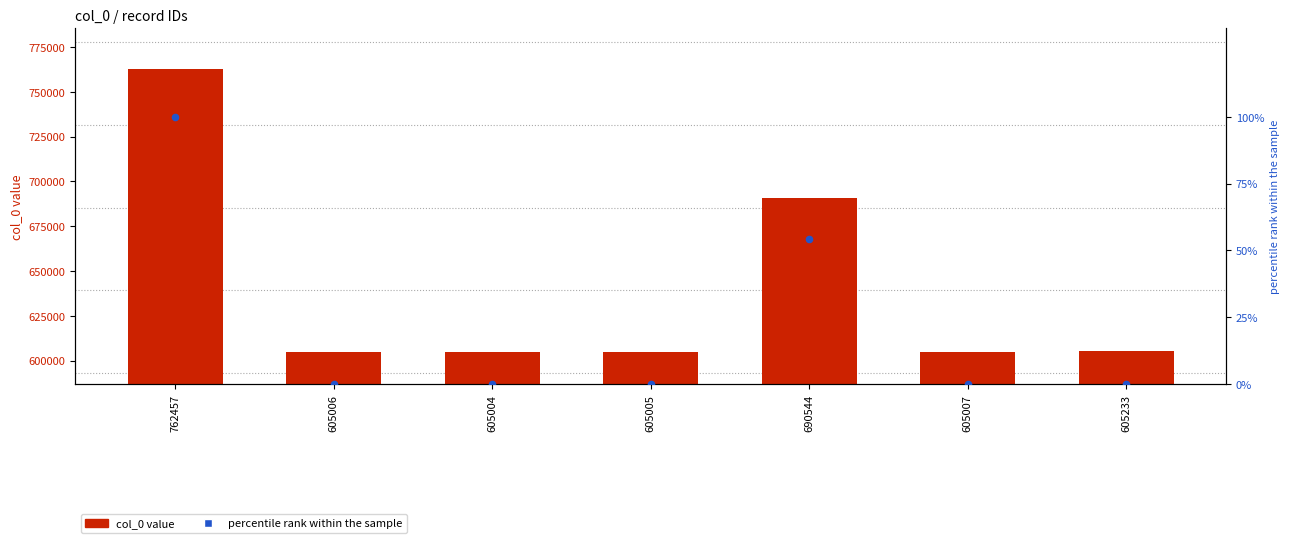

What is the total value across all series at 605233?

605233.1